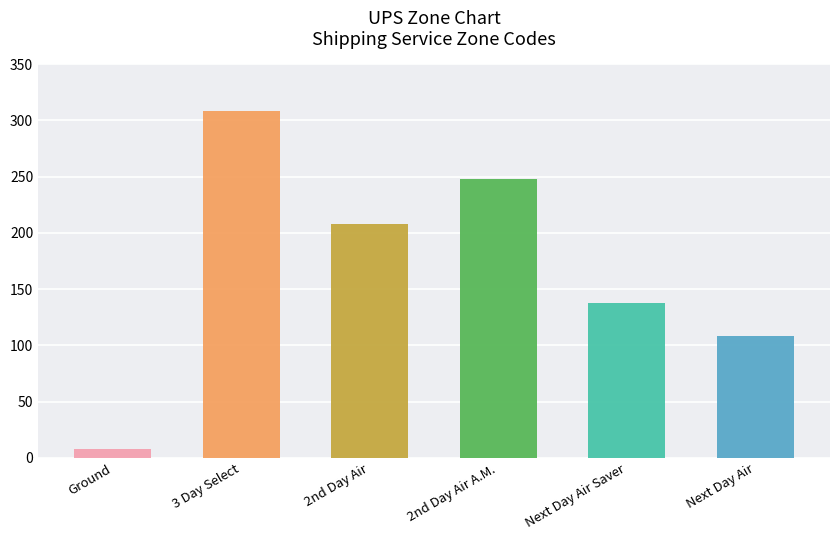

Is it true that Zone 008/008/308 (005) equals 308 at 3 Day Select?

True